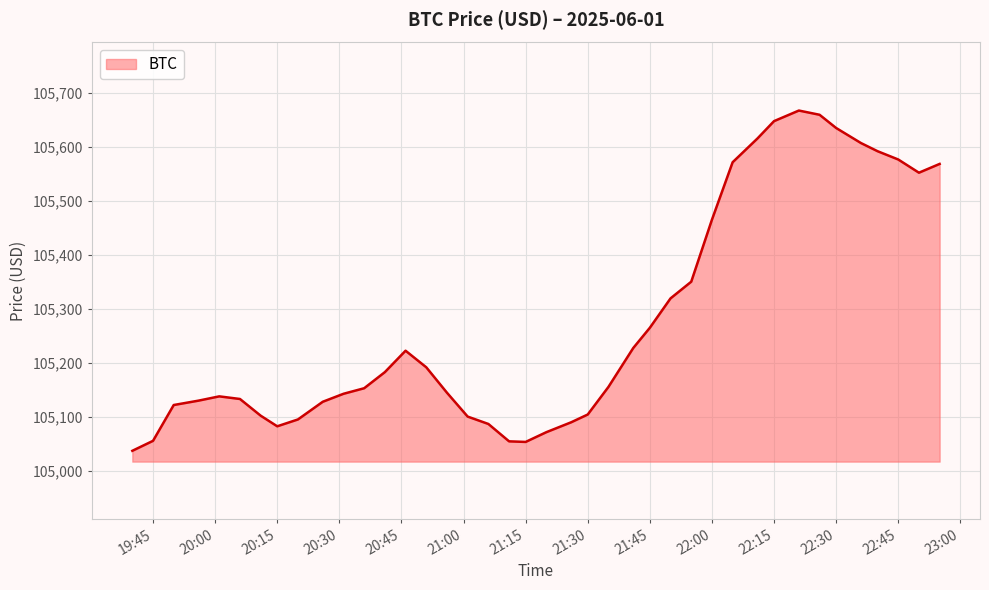

What is the minimum value shown in the chart?

105037.9